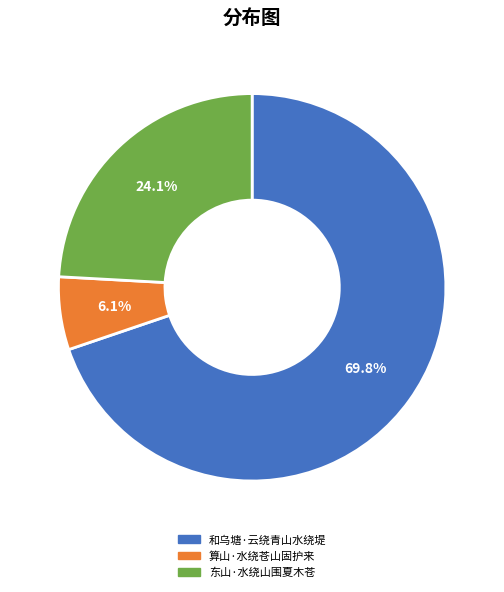

Is there any slice that represents more than half of the pie?

Yes